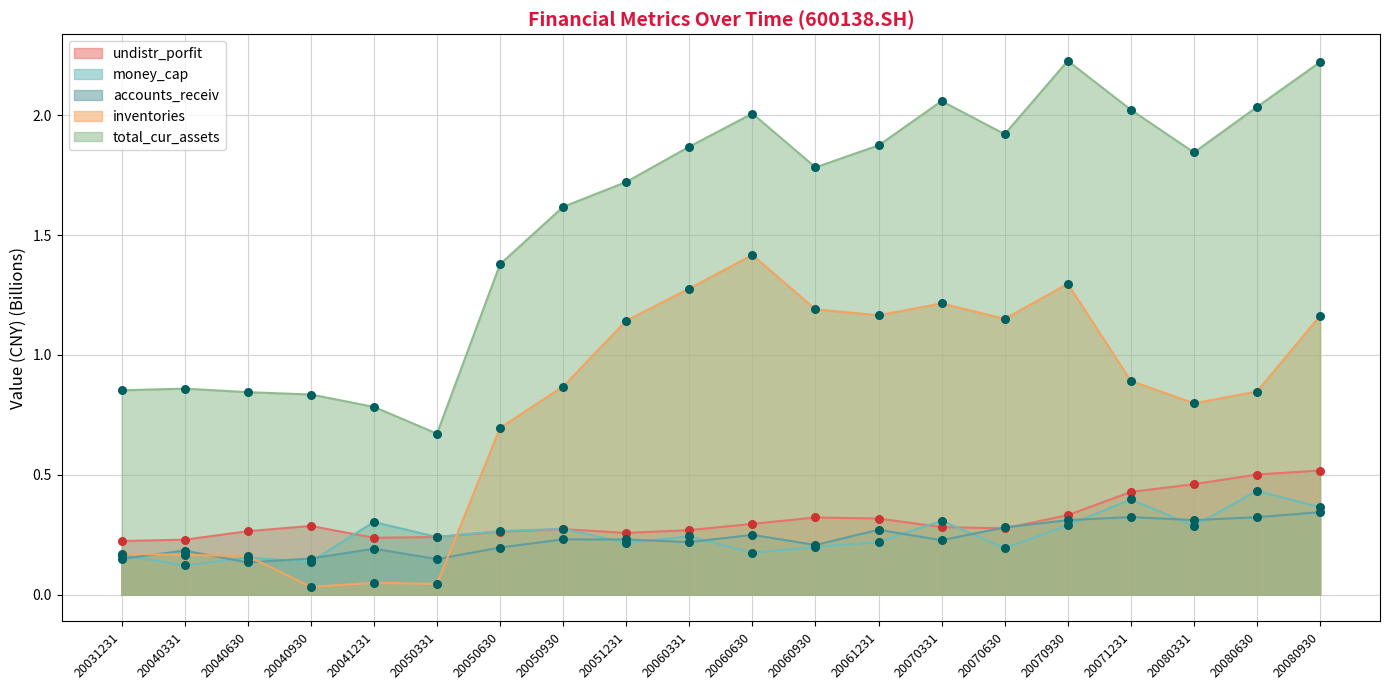

Which series has the largest Y range (max minus min)?

total_cur_assets